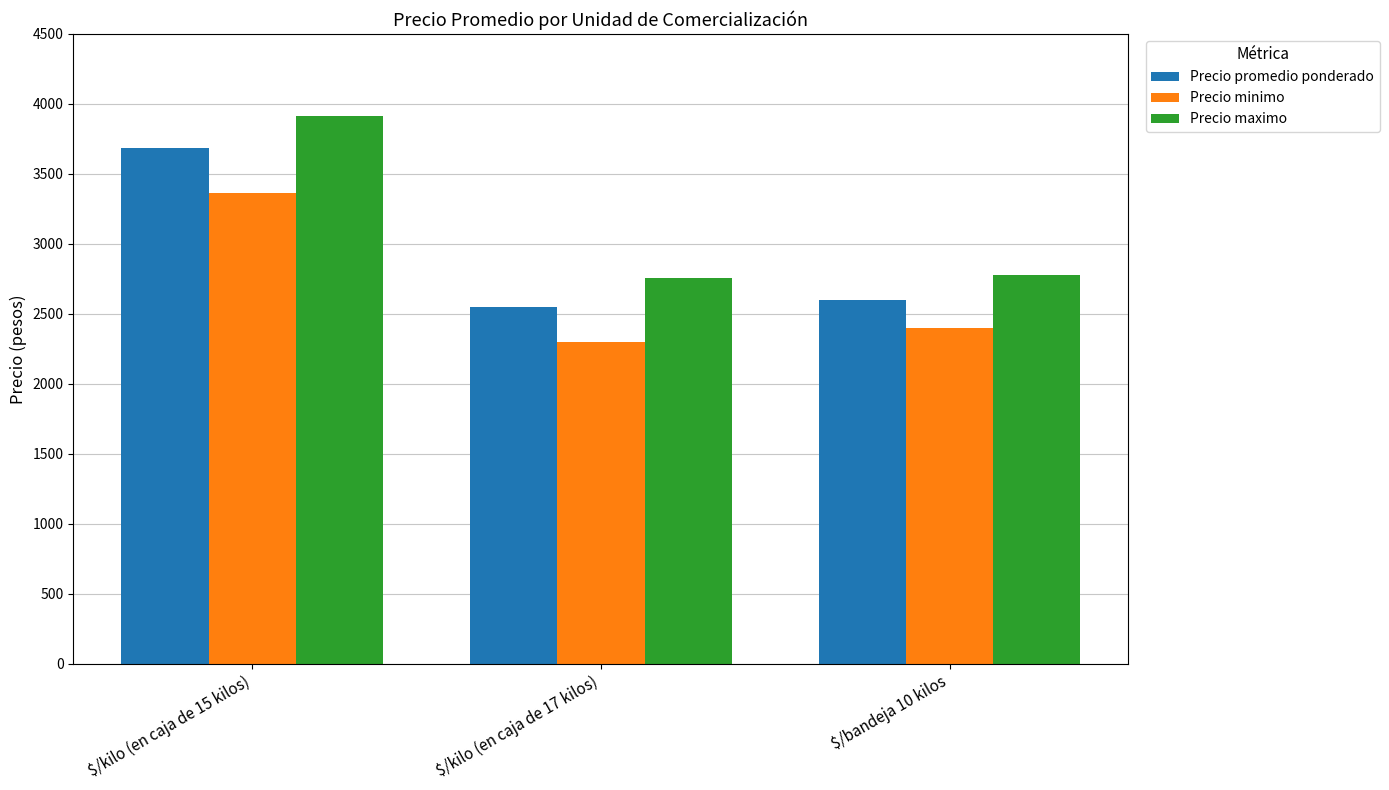

Is it true that Precio maximo equals 3917 at $/kilo (en caja de 15 kilos)?

True